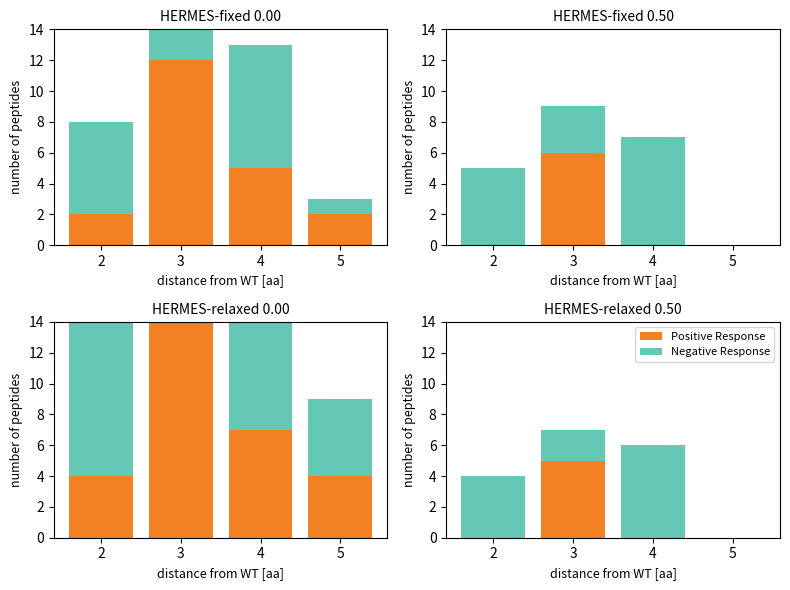

What is the sum of the Negative Response values at 3 and 5?

2